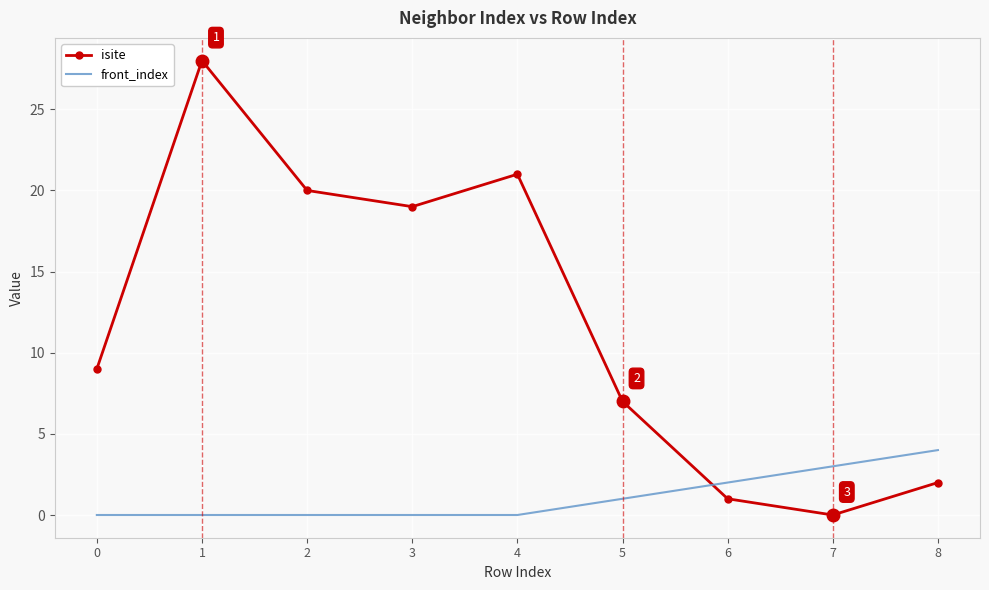

How many intersections are there between isite and front_index?

1